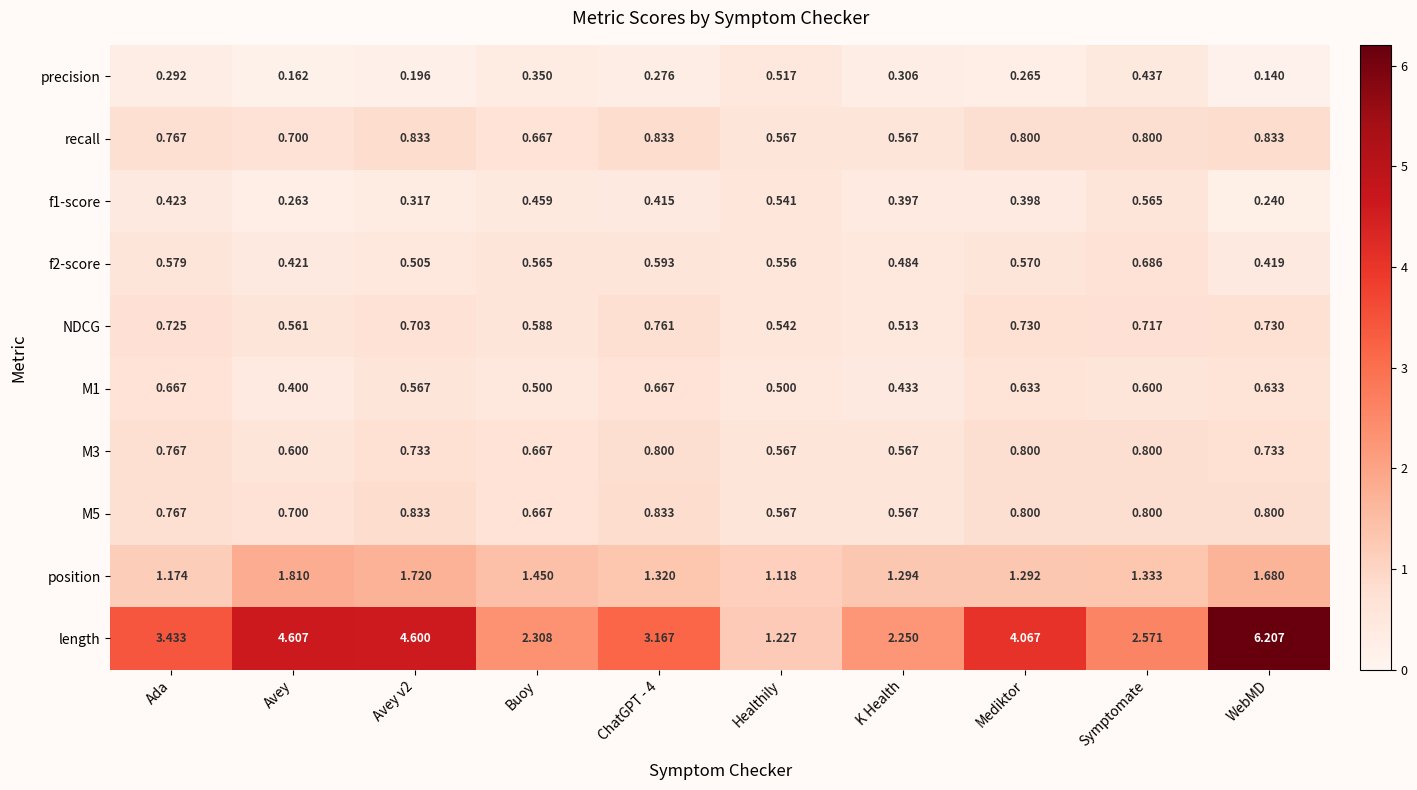

Count the number of categories in the chart.

10